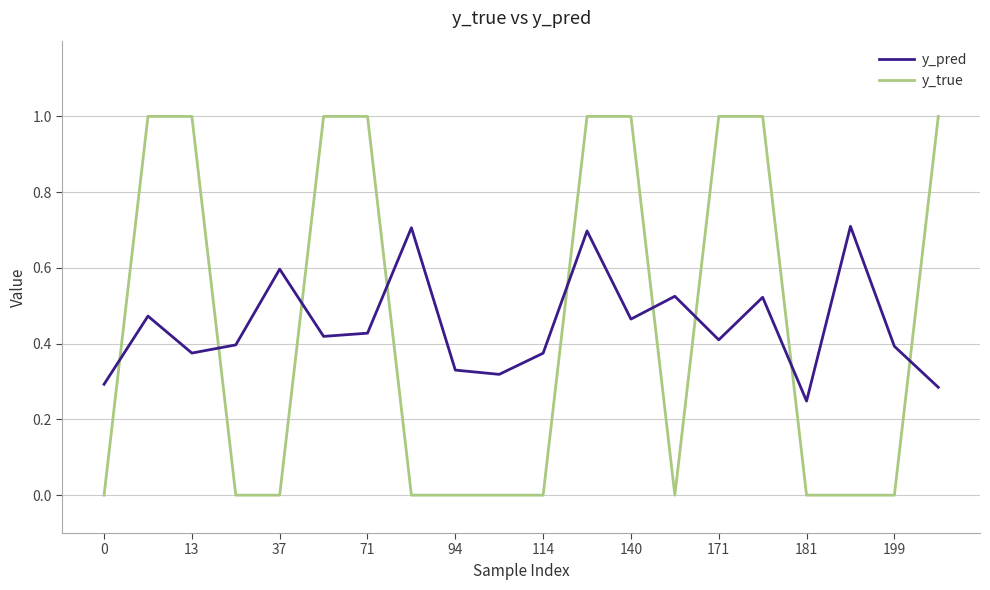

List the series in order of their peak value, highest first.

y_true, y_pred